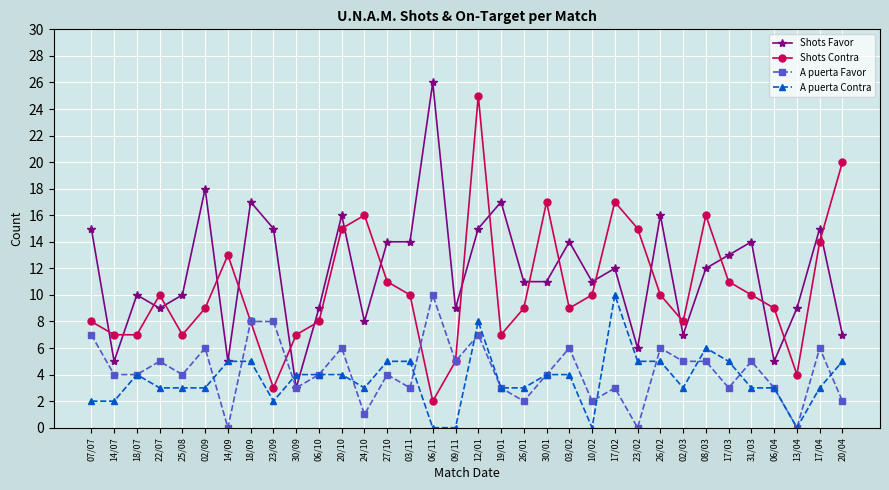

The value of A puerta Contra at 07/07 is 1. True or false?

False